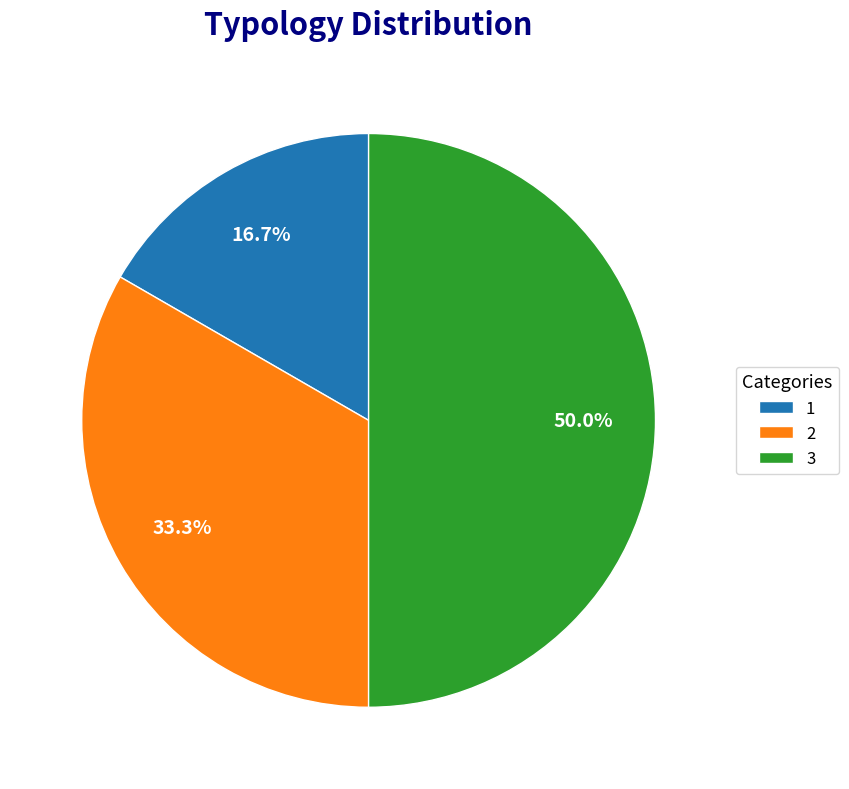

The 2 slice represents 39% of the pie. True or false?

False